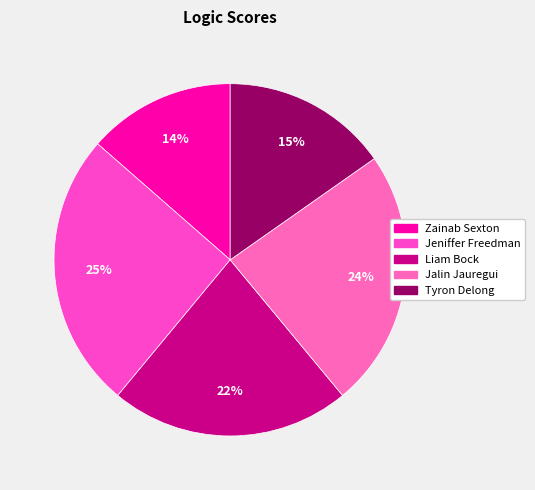

Which category has the smallest portion of the pie?

Zainab Sexton